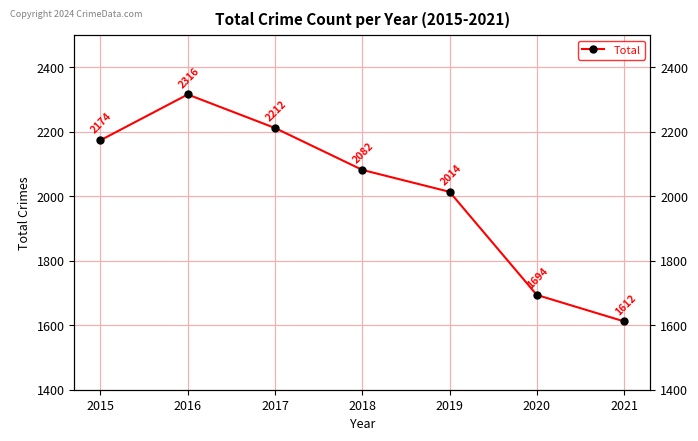

Rank the categories by value from highest to lowest.

2016, 2017, 2015, 2018, 2019, 2020, 2021